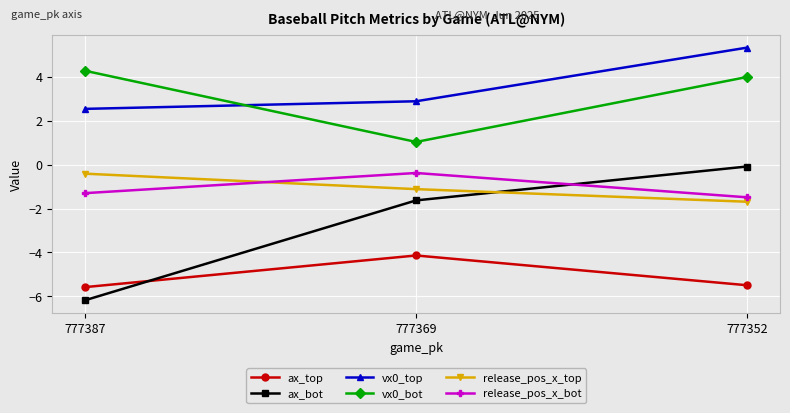

How many categories are shown in the chart?

3